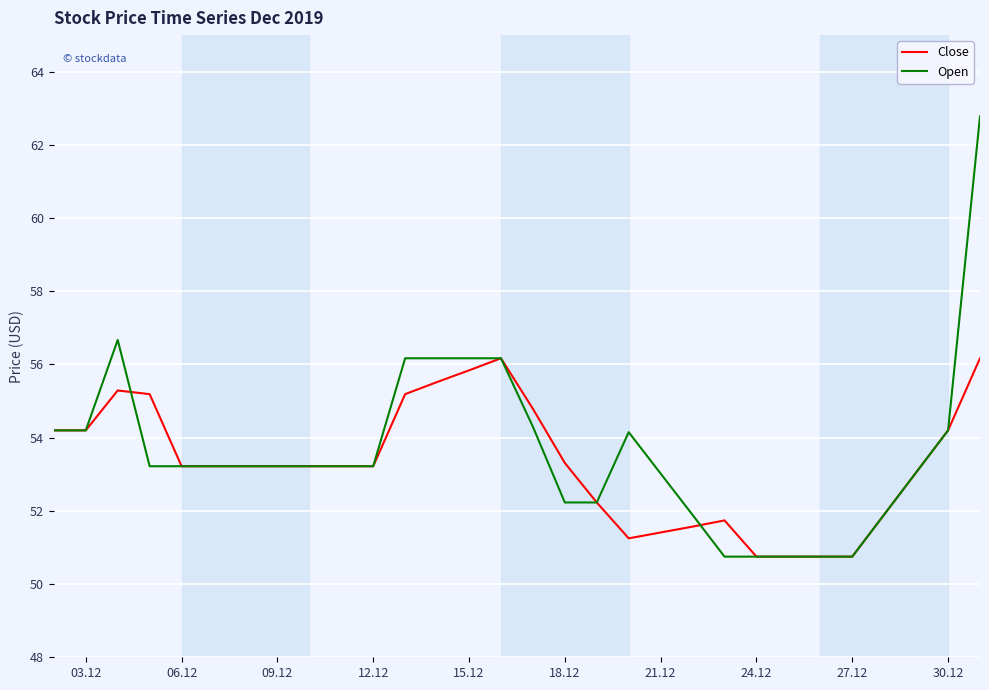

What is the highest value of the Close series?

56.2